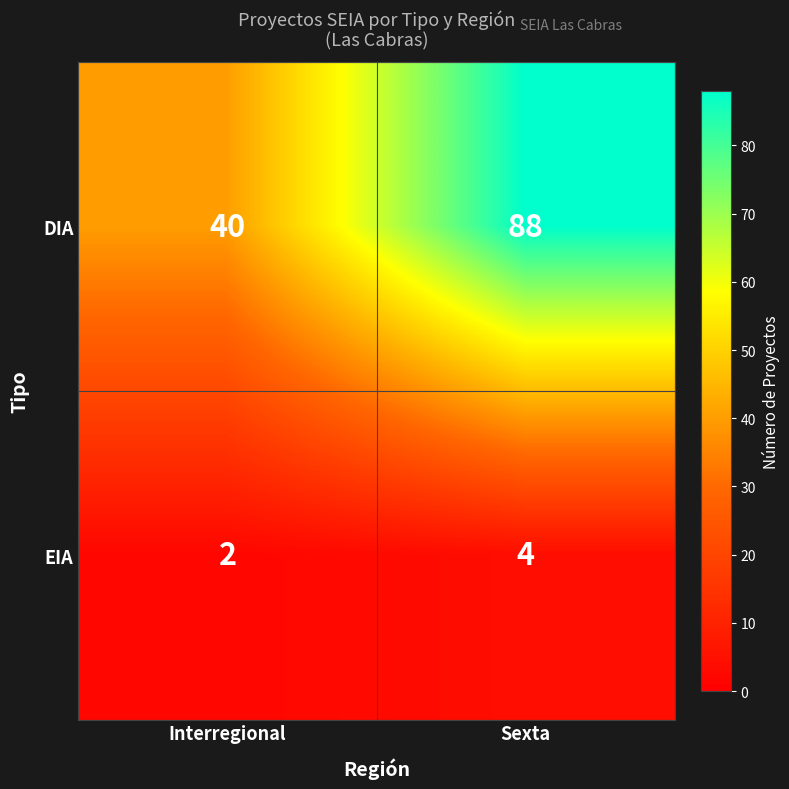

At which label is DIA closest to 64?

Interregional